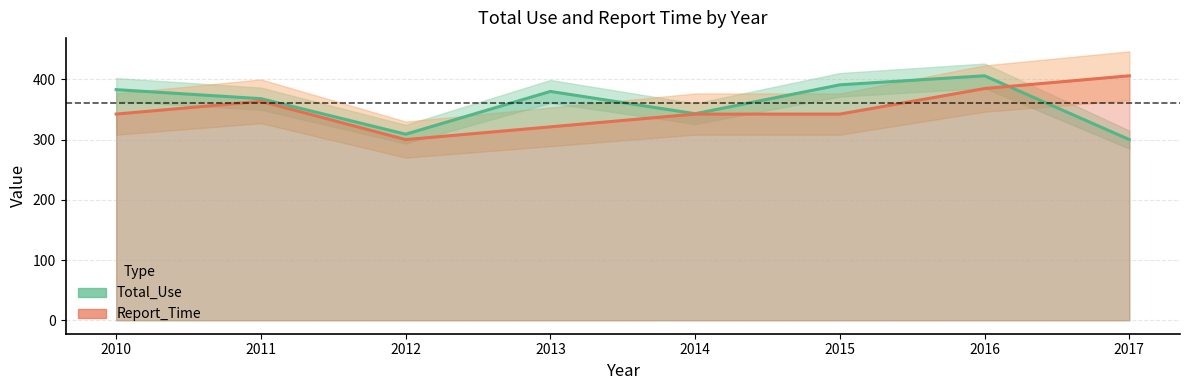

The Report_Time series shows 406.0 at 2017. True or false?

True